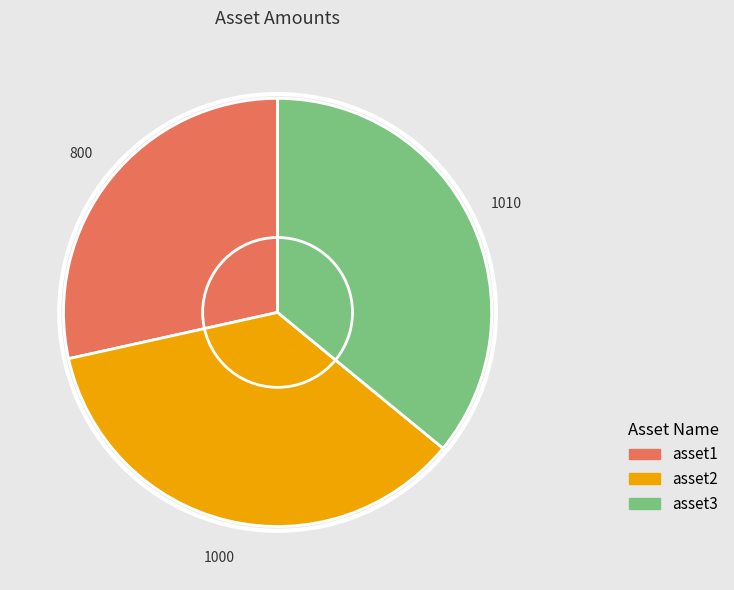

What is the smallest slice in the pie chart?

asset1